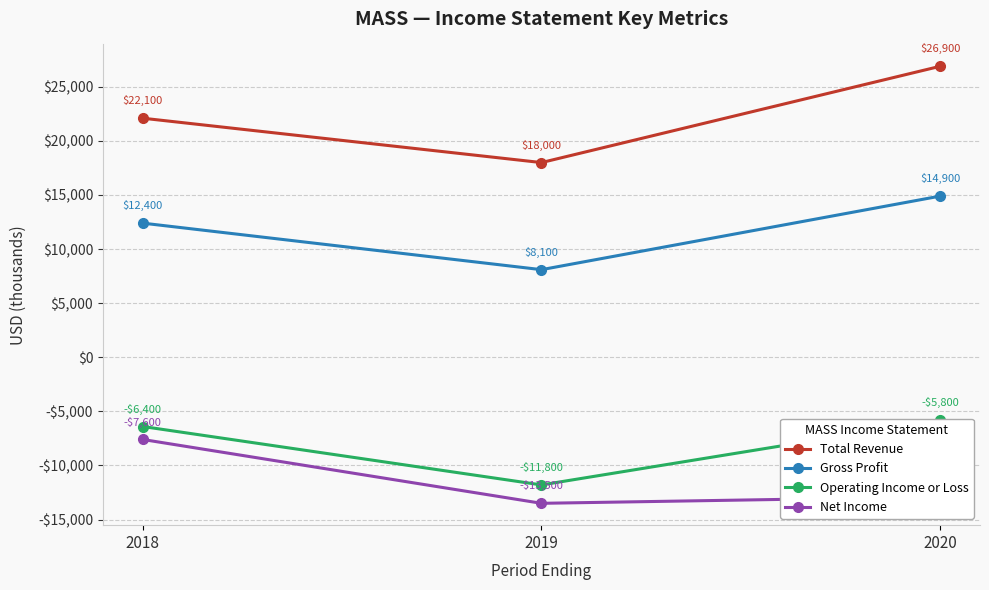

At 2020, list the series in order from smallest to largest.

Net Income, Operating Income or Loss, Gross Profit, Total Revenue